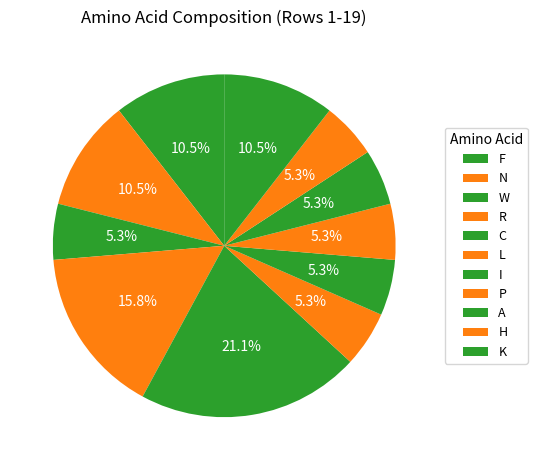

Count the number of slices in the pie.

11